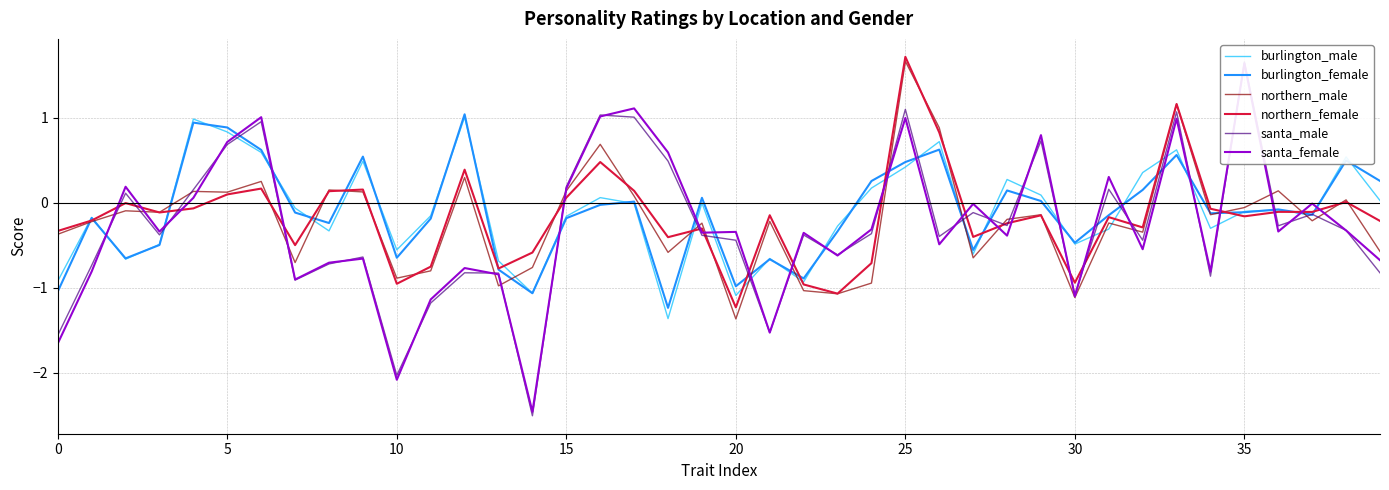

What is the difference between the burlington_male values at 10 and 26?

1.3